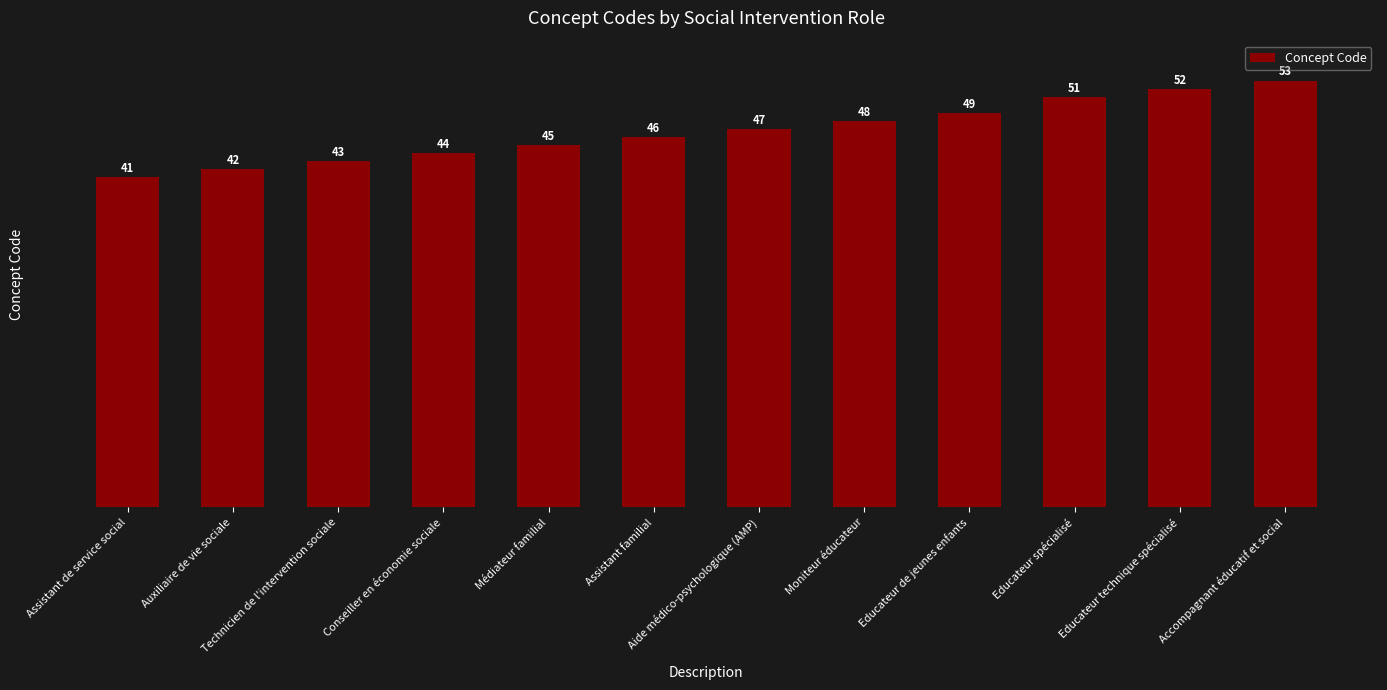

What is the value of the 4th bar from the left?

44